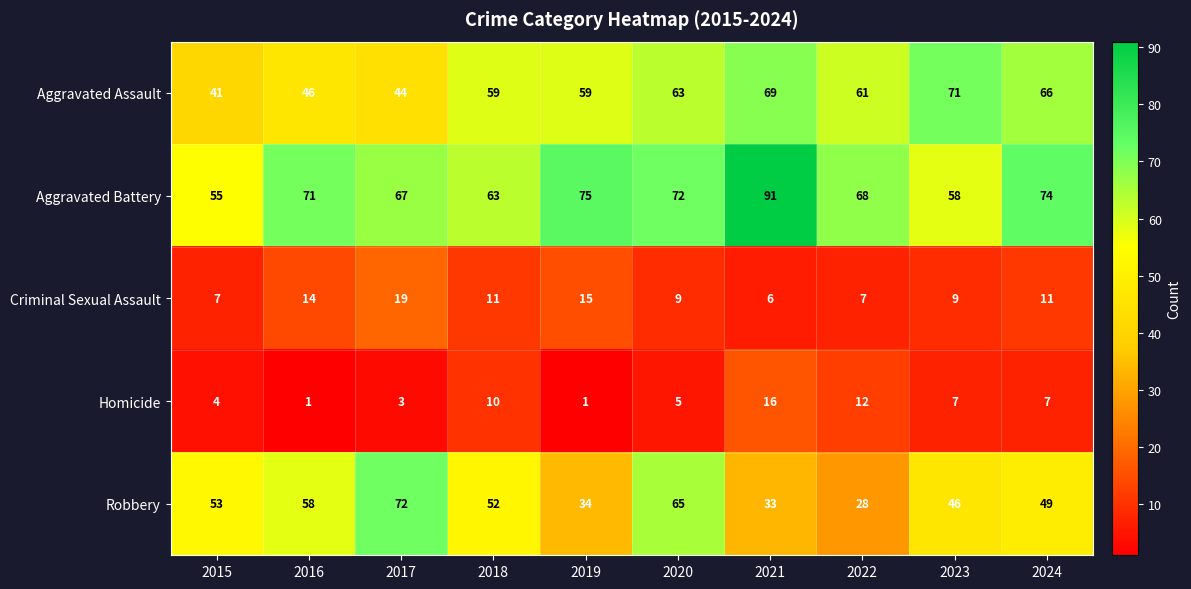

What is the average value of the Homicide series?

7